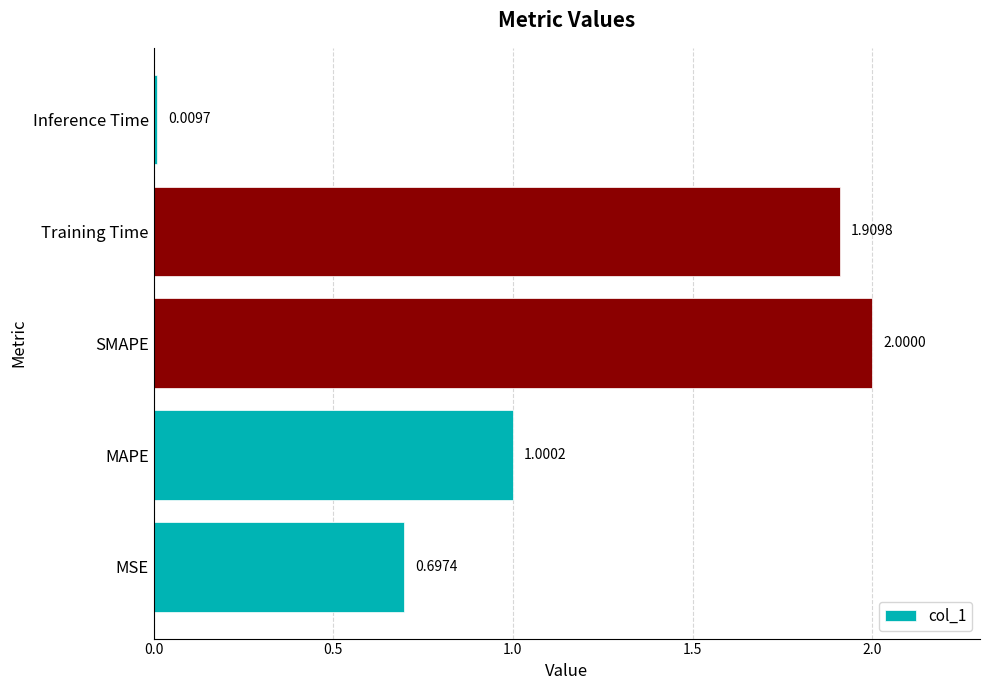

List the labels in order of value, largest first.

SMAPE, Training Time, MAPE, MSE, Inference Time